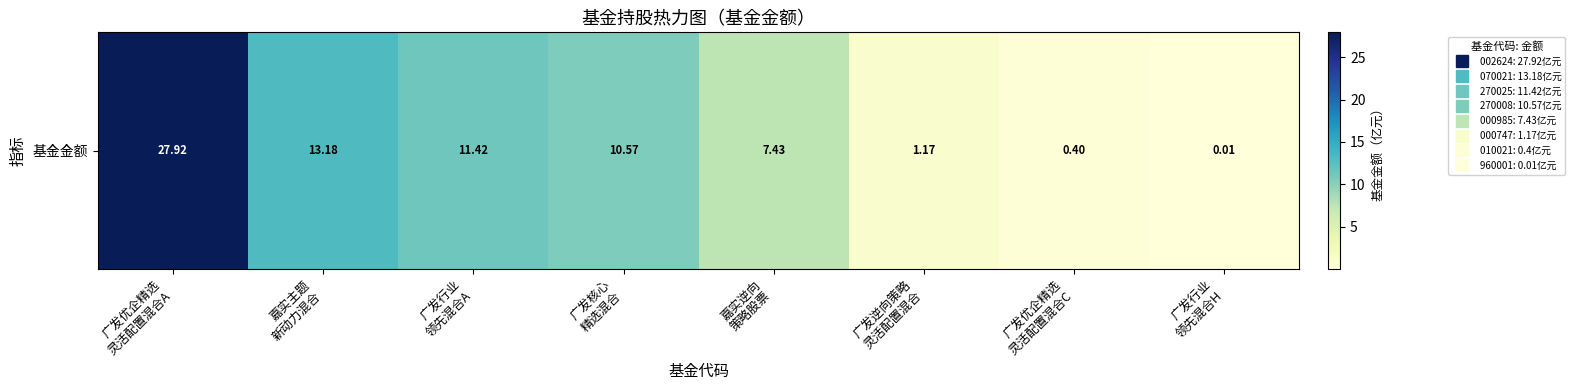

What is the ratio of the value at 嘉实逆向
策略股票 to the value at 广发优企精选
灵活配置混合A?

0.3